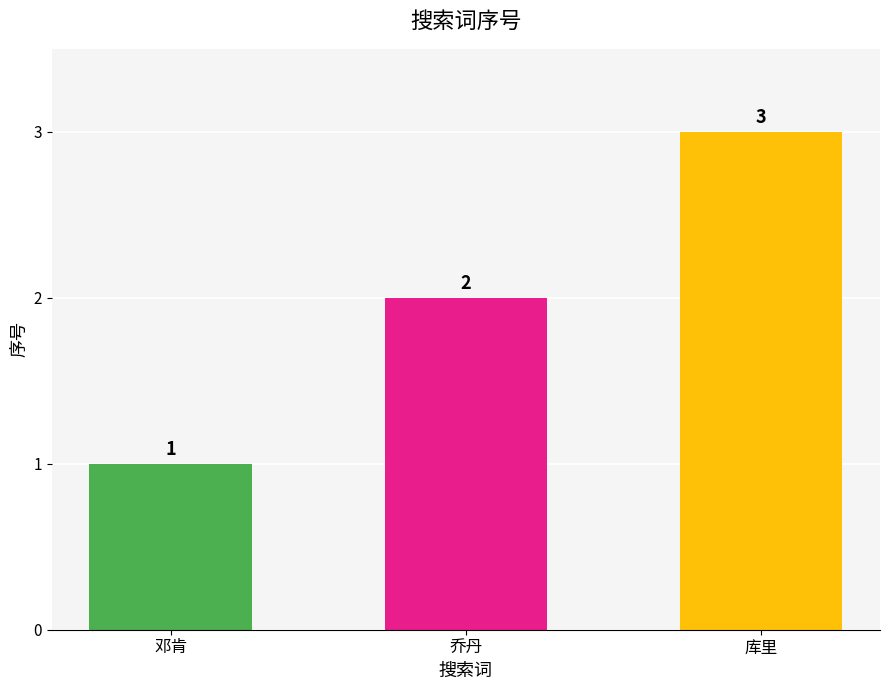

Is it true that the value at 邓肯 is 1?

True